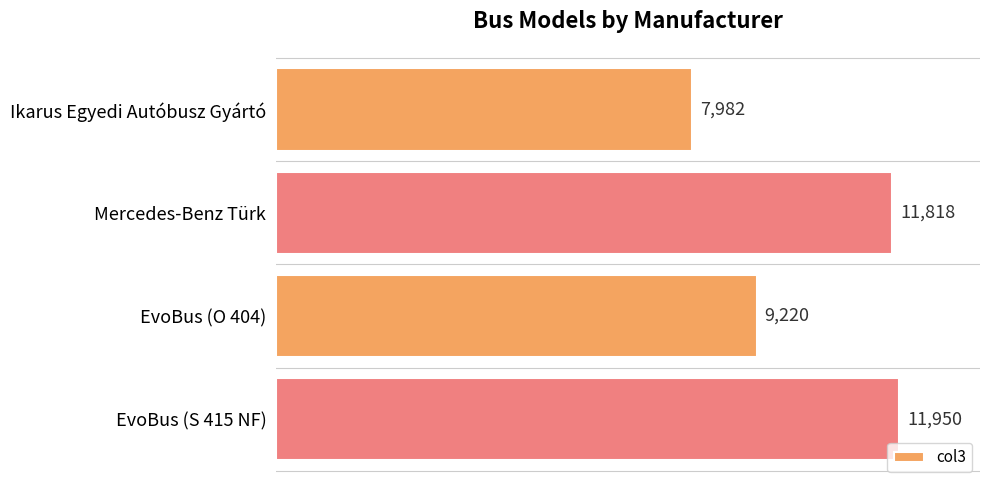

Reading bottom to top, list all the values displayed in this chart.

11950	9220	11818	7982